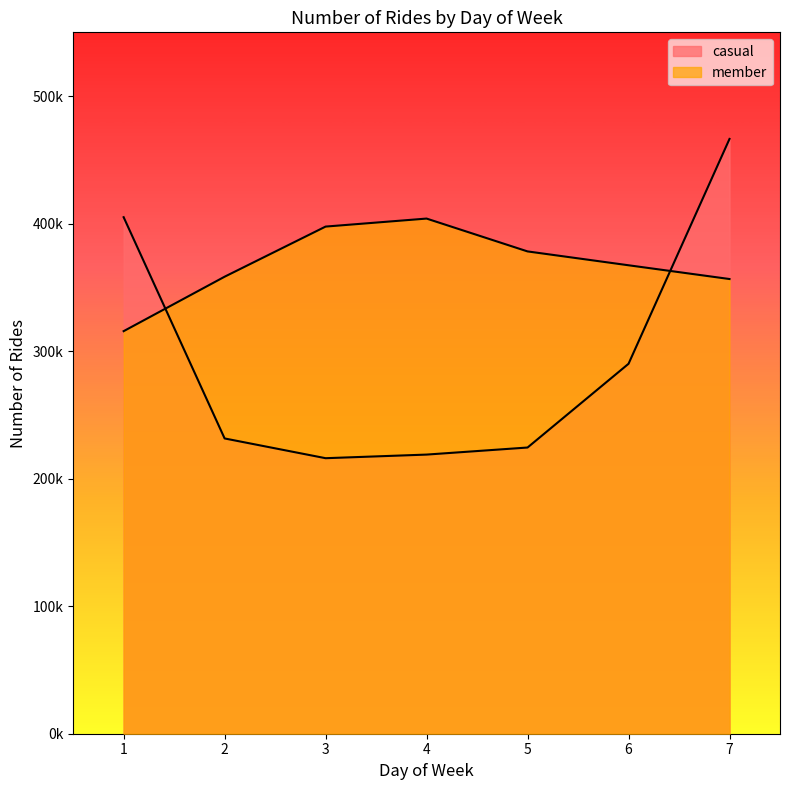

Where is member nearest to the value 359817?

2